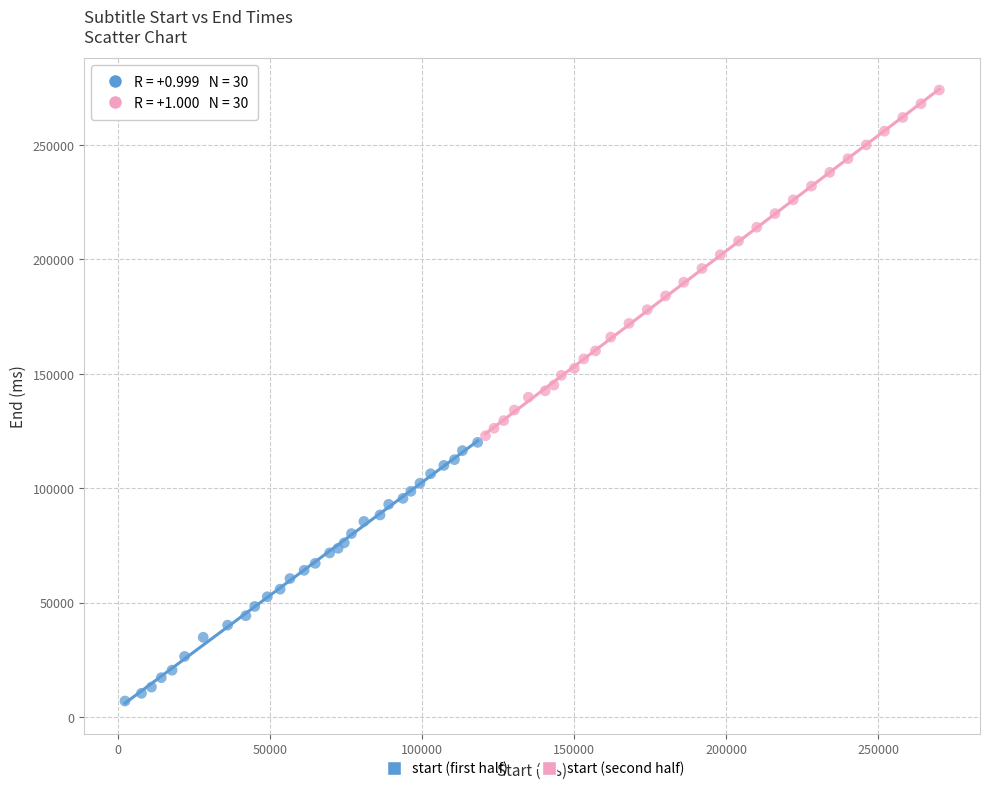

What are all the series names shown in the legend?

start (first half), start (second half)